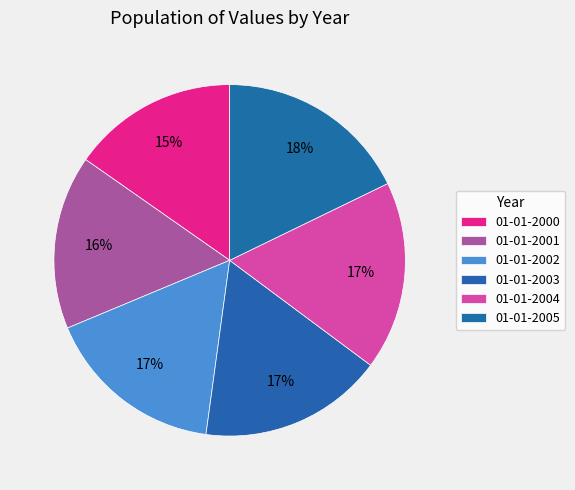

Does 01-01-2001 account for over 50% of the chart?

No